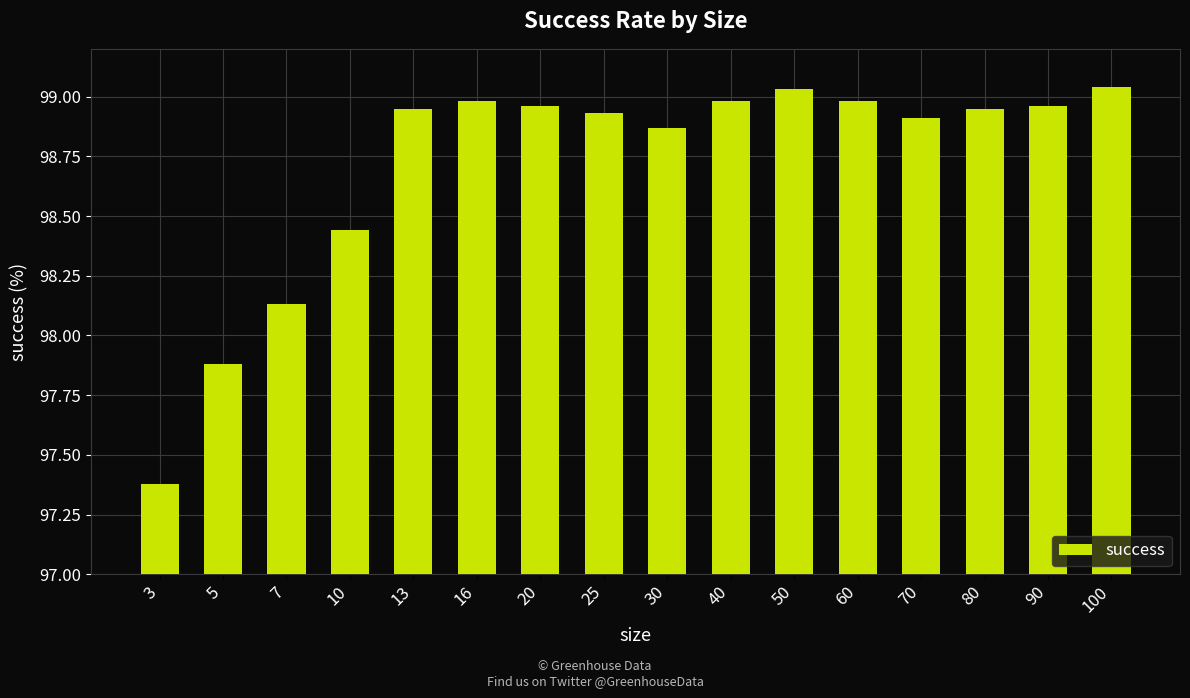

Approximately how many times larger is the value at 7 compared to 13?

1.0